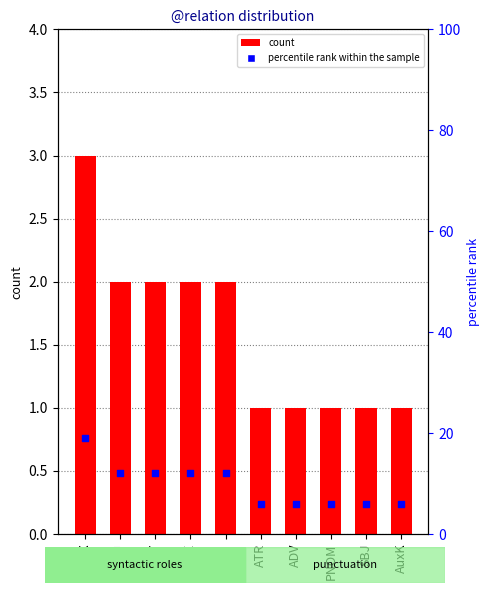

Which series has the widest spread of Y values?

percentile rank within the sample